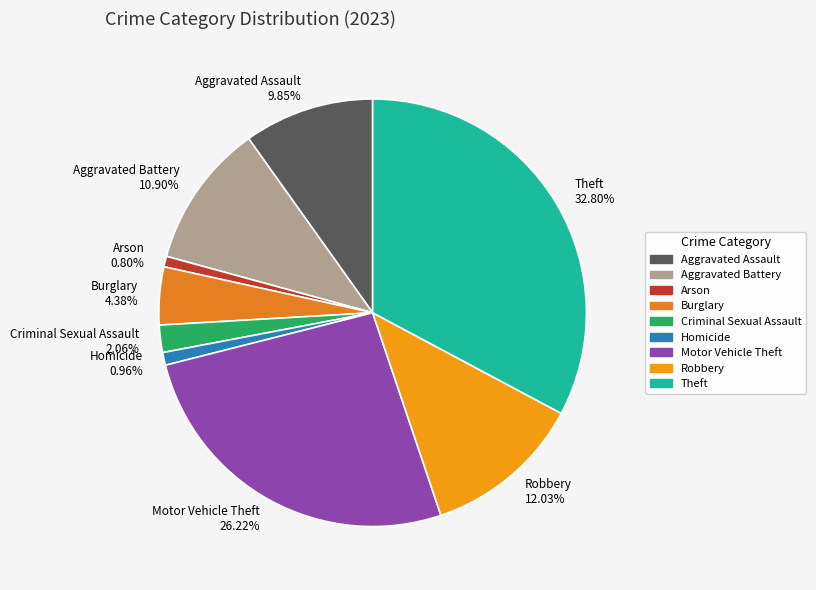

To the nearest percent, what percentage of the pie is Burglary?

4%